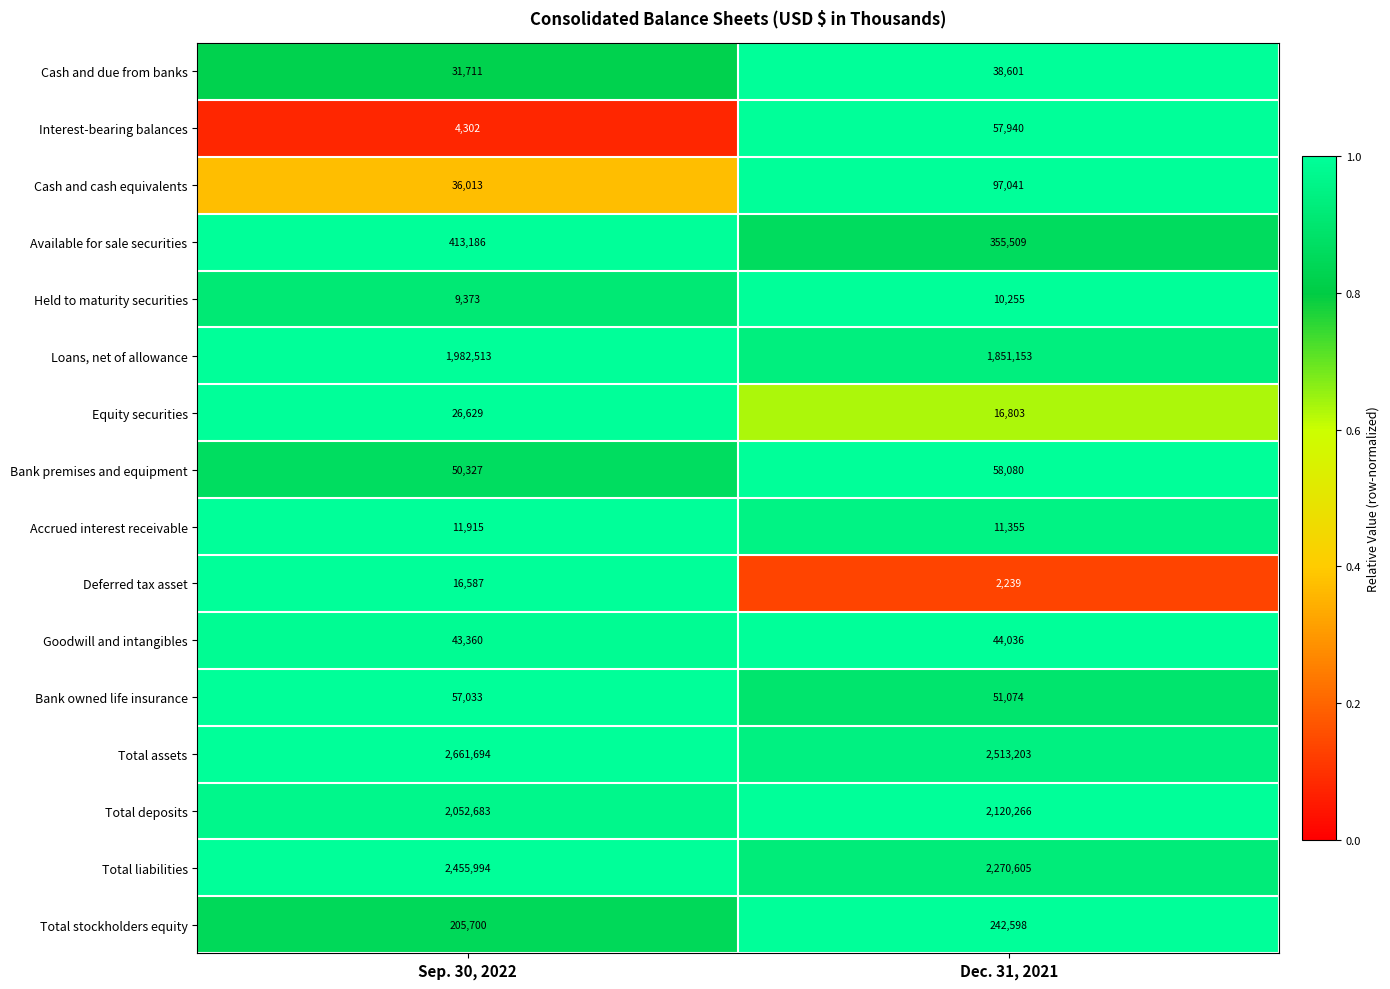

At Dec. 31, 2021, list the series in order from largest to smallest.

Total assets, Total liabilities, Total deposits, Loans, net of allowance, Available for sale securities, Total stockholders equity, Cash and cash equivalents, Bank premises and equipment, Interest-bearing balances, Bank owned life insurance, Goodwill and intangibles, Cash and due from banks, Equity securities, Accrued interest receivable, Held to maturity securities, Deferred tax asset